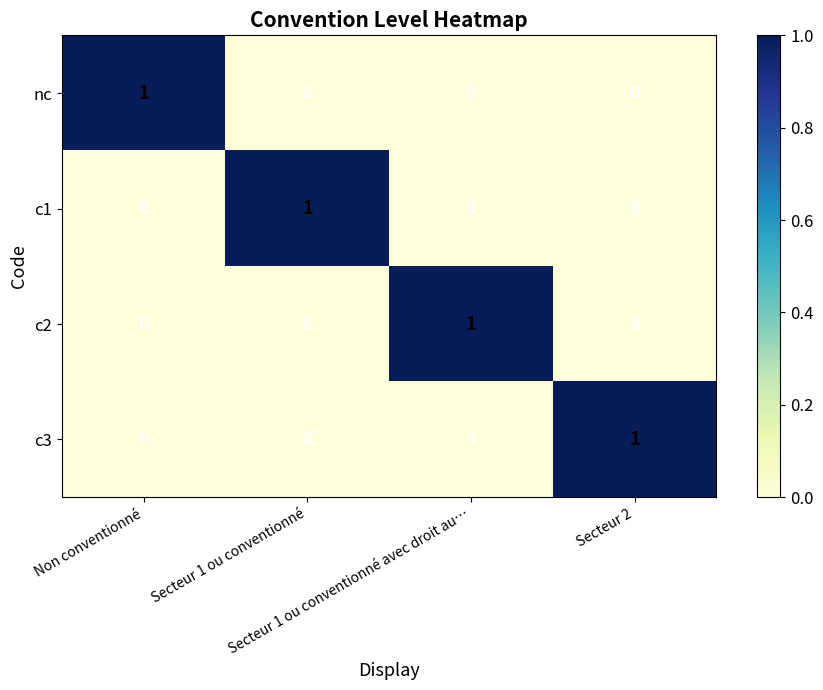

At how many categories does at least one series exceed 0?

4